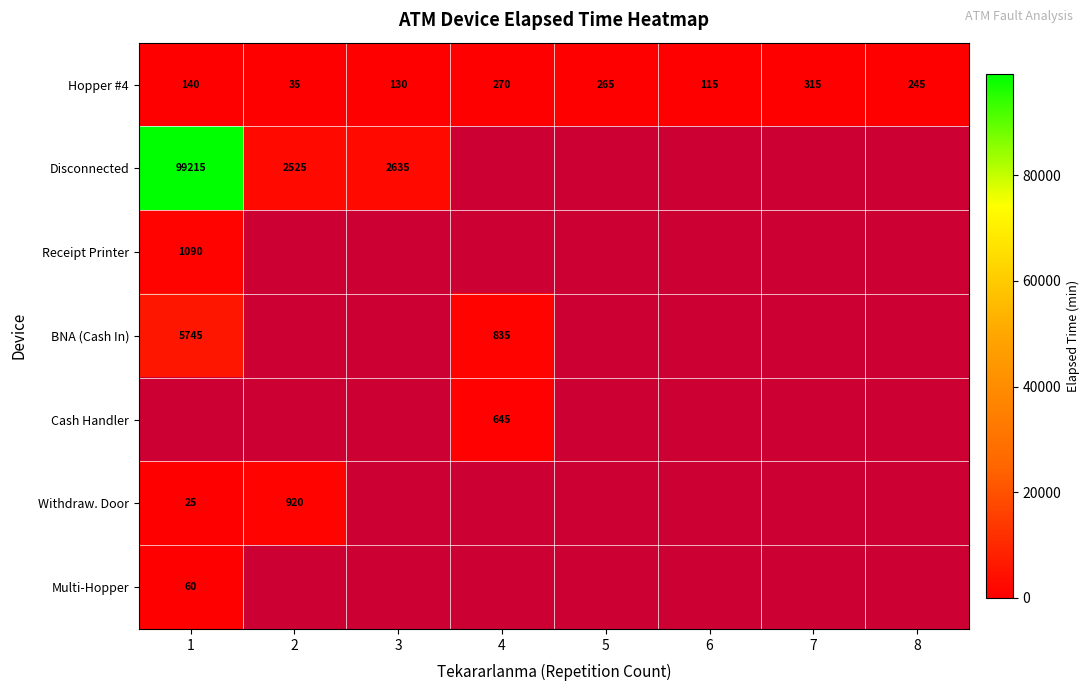

What is the maximum value for Hopper #4?

315